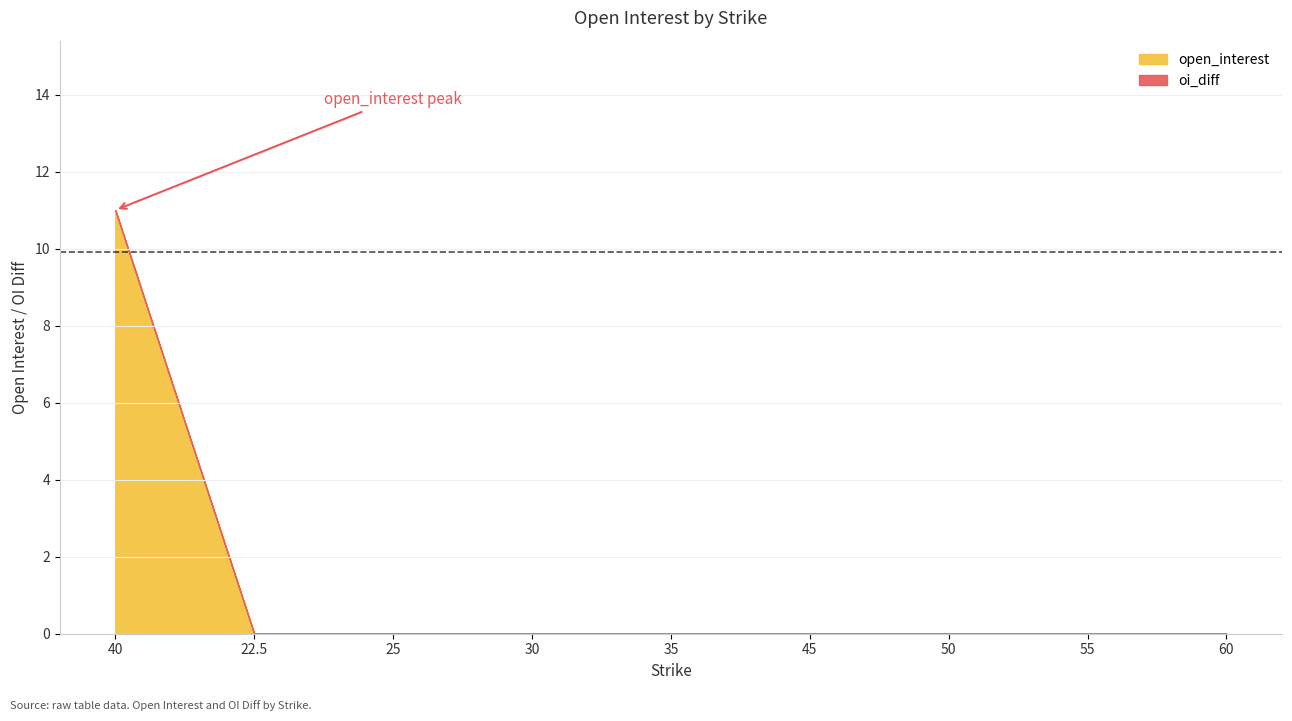

Is the value of oi_diff at 60 greater than the value of open_interest at 45?

No